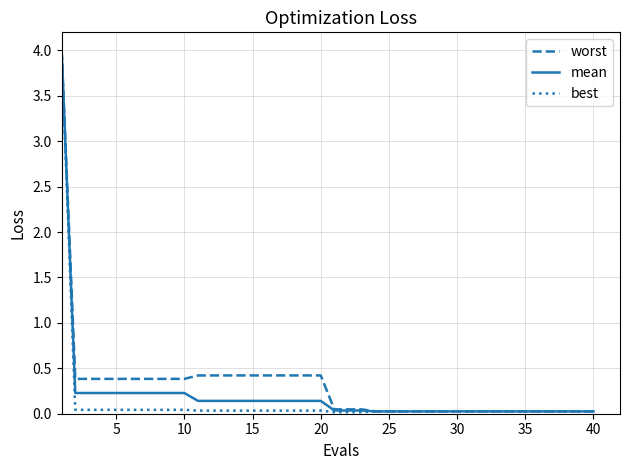

What is the sum of all best values?

5.2